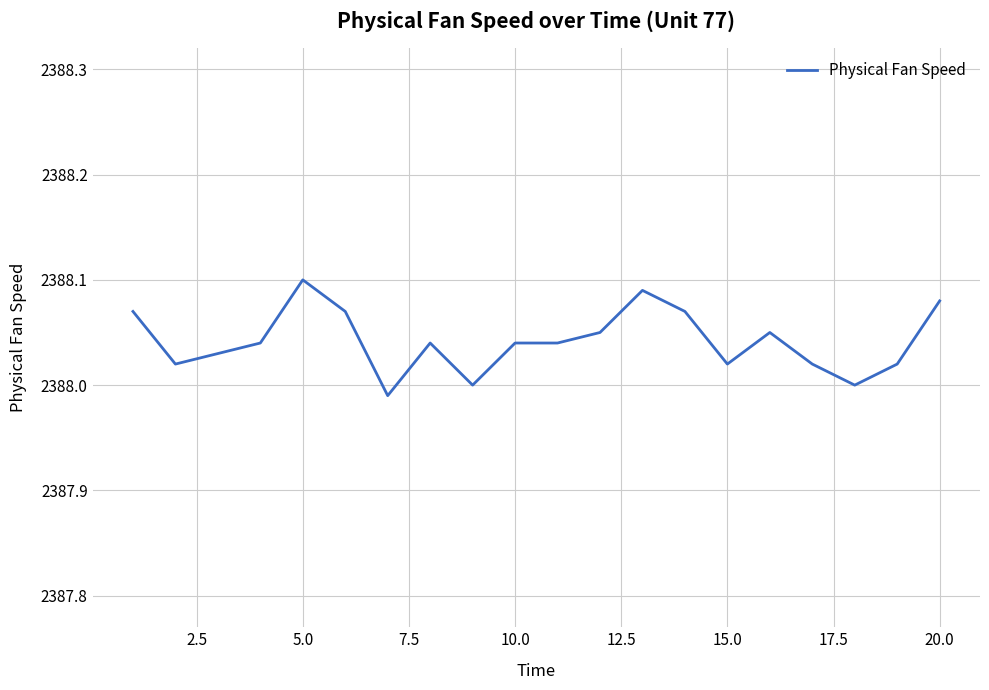

The chart shows a value of 661.1 at 15.0. True or false?

False